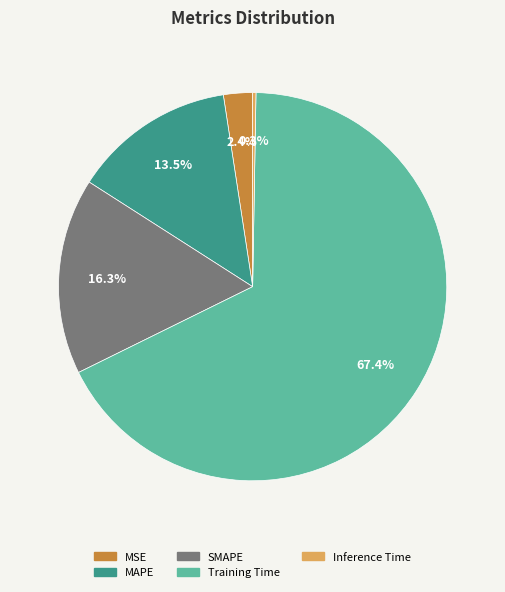

To the nearest percent, what is the difference between the largest and smallest slice percentages?

67%